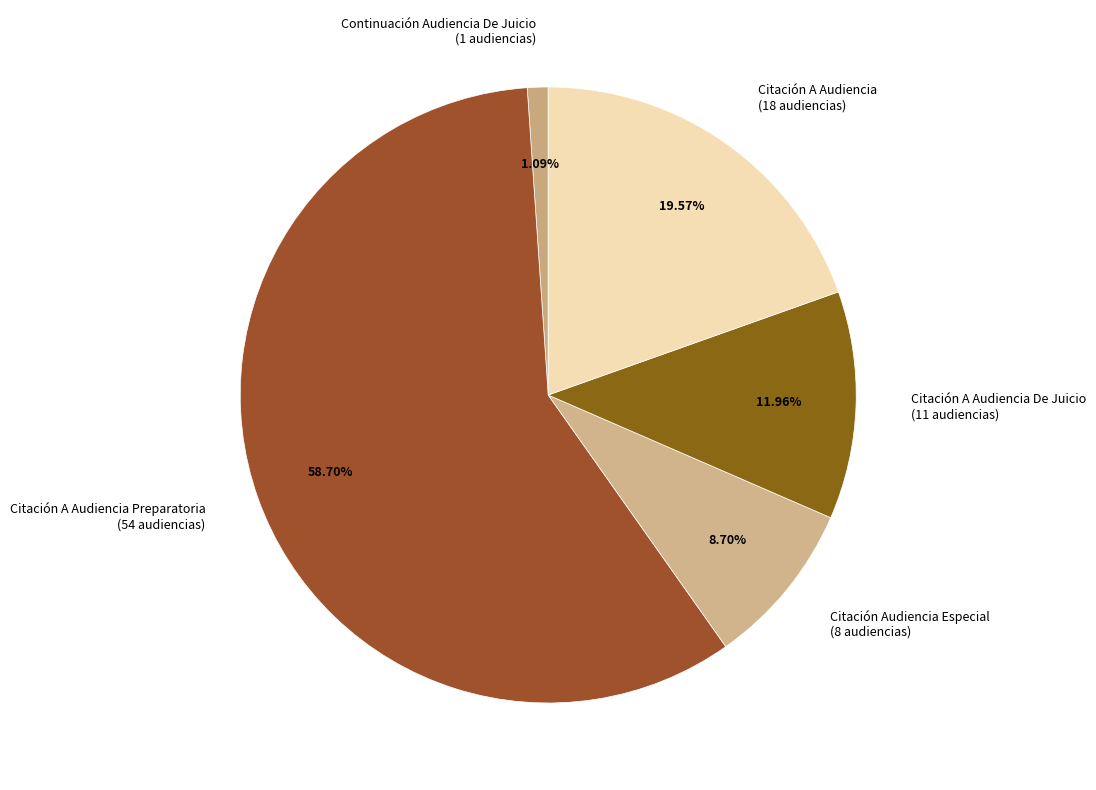

How much of the chart is everything except Citación A Audiencia?

80.4%